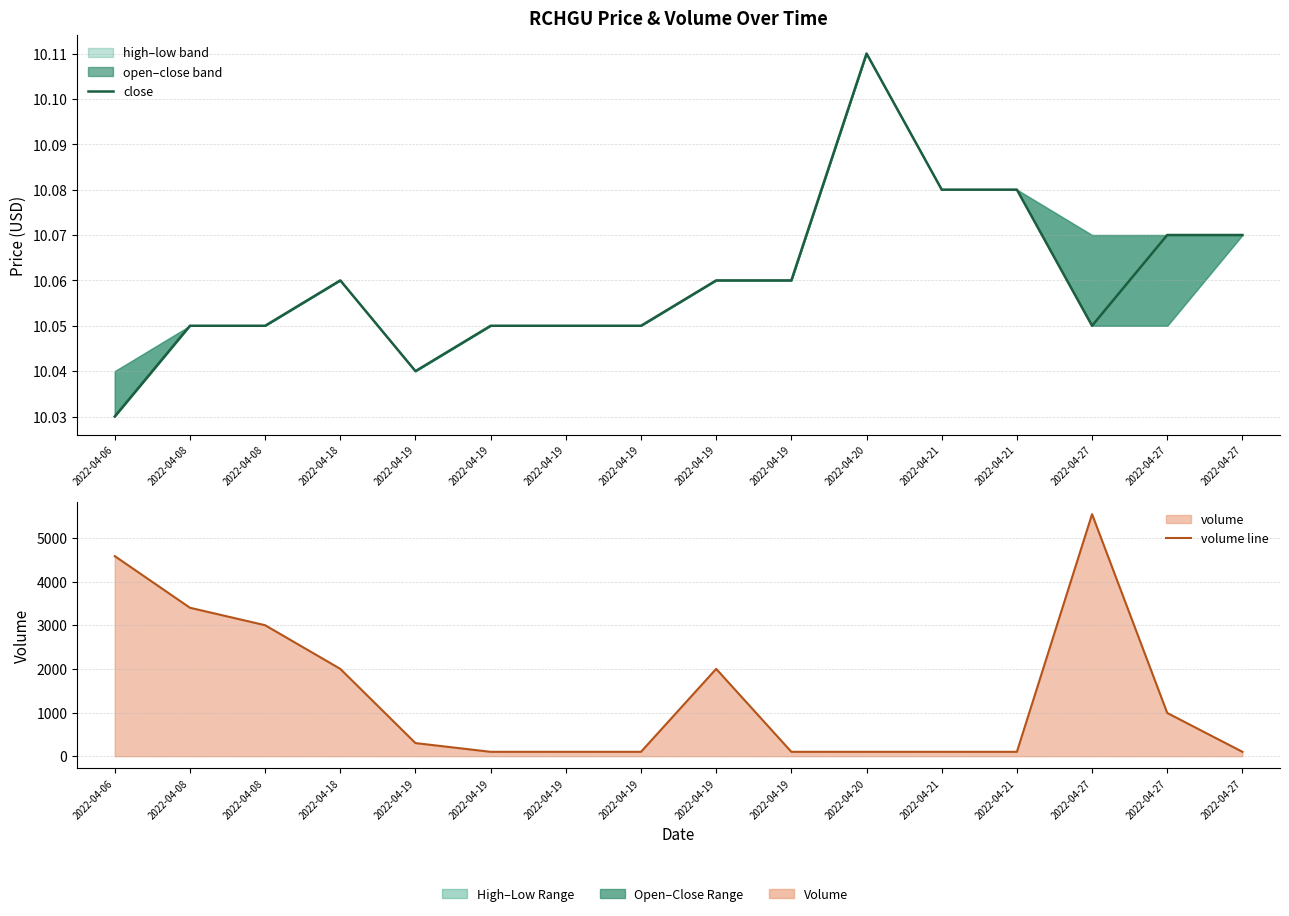

The close series shows 10.1 at 2022-04-19. True or false?

True